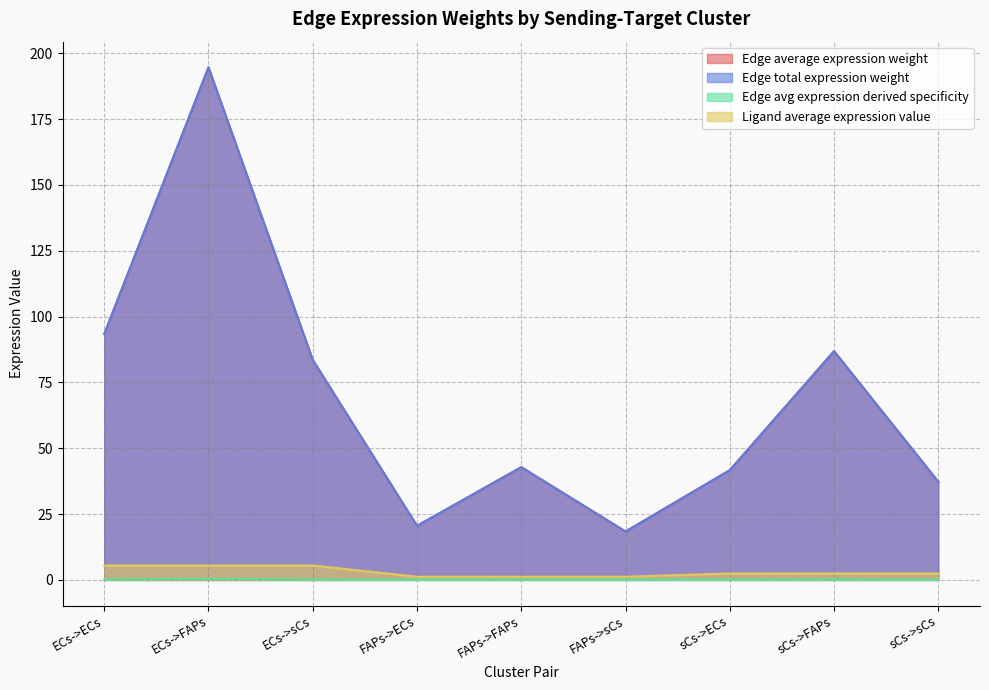

What is the sum of the Edge average expression weight values at sCs->ECs and FAPs->sCs?

60.0